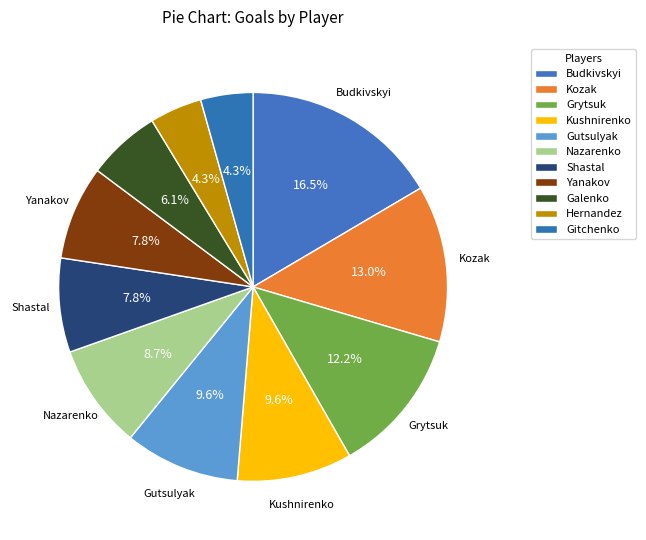

Is there a majority slice in this chart?

No